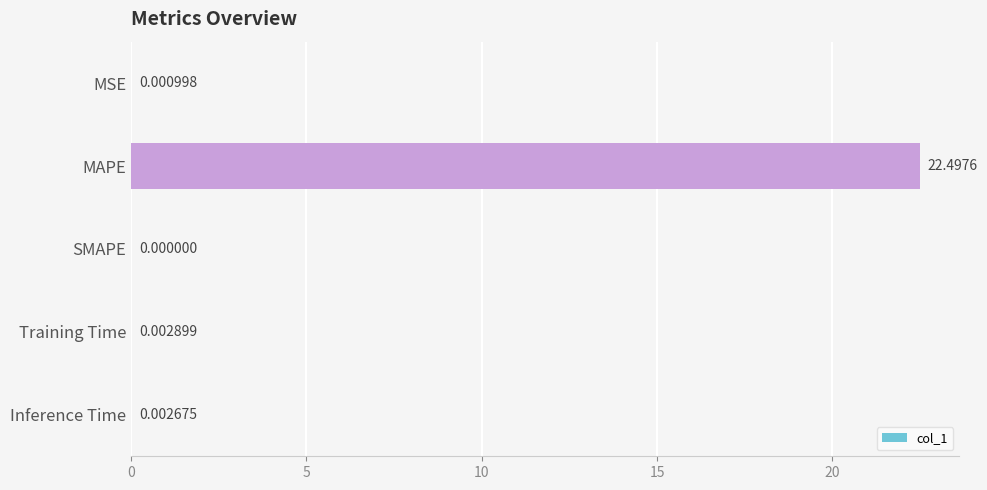

What is the sum of the values at Training Time and MAPE?

22.5